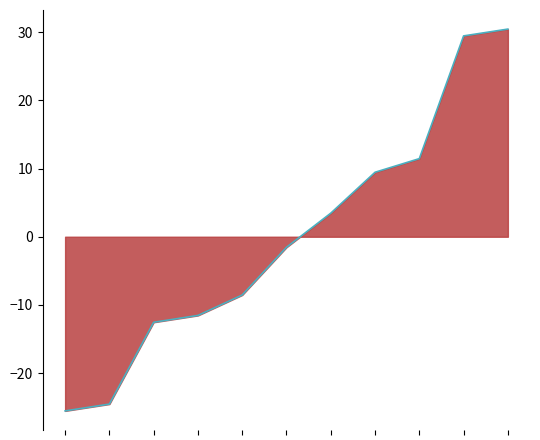

How many data points are less than -1?

6